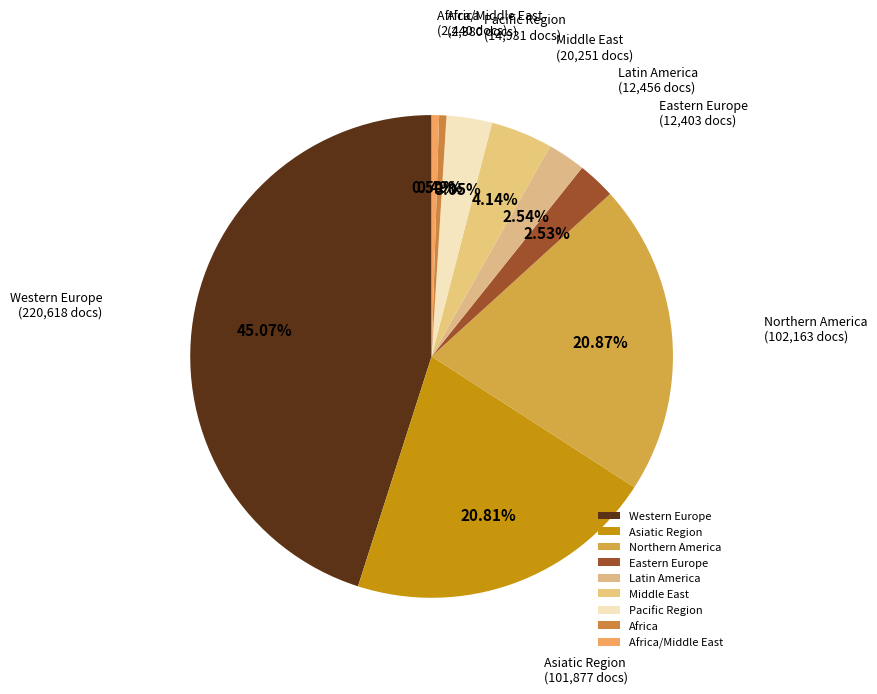

To the nearest percent, what percentage of the pie is Northern America?

21%